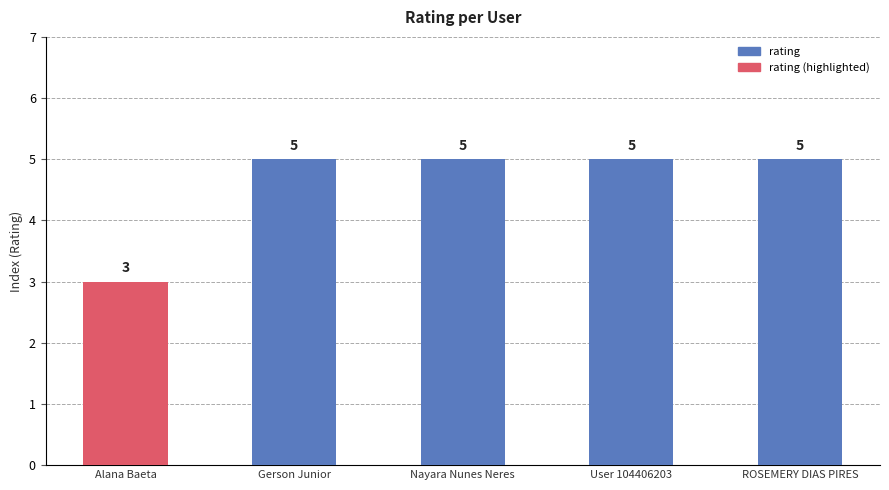

Reading left to right, transcribe all the data shown in this chart.

3	5	5	5	5